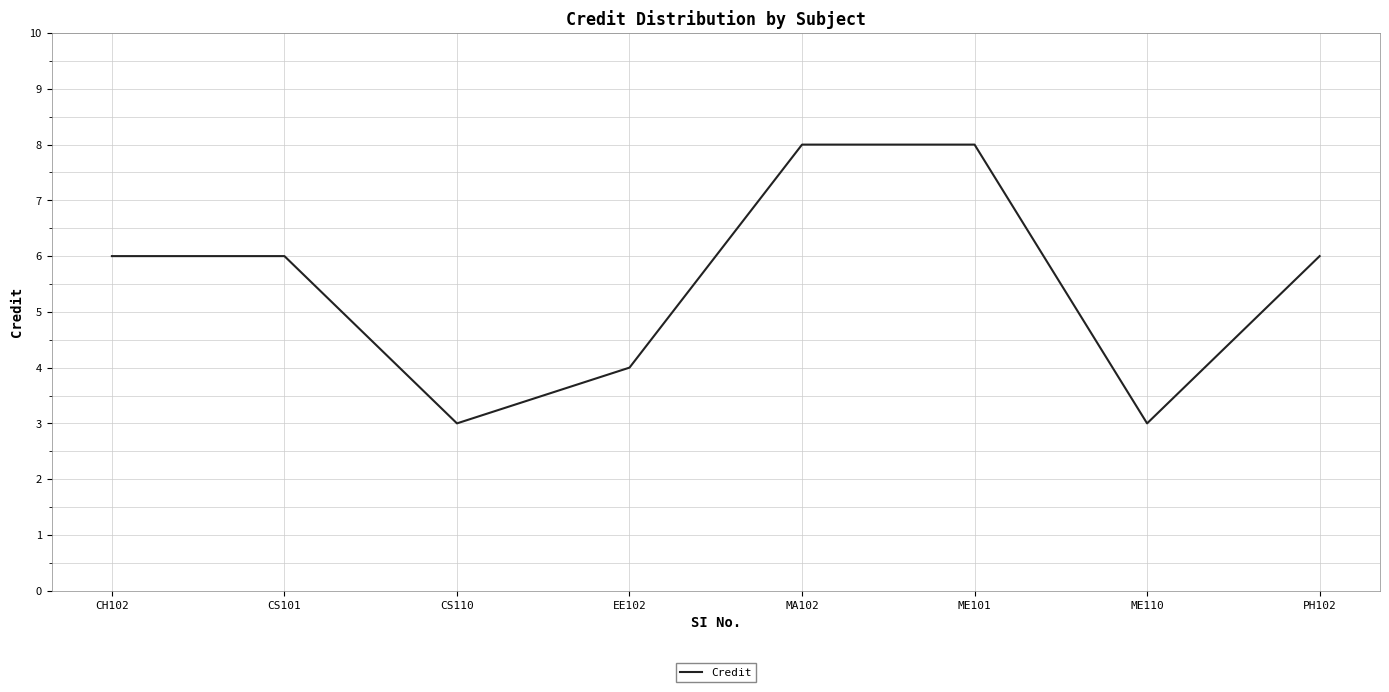

Is it true that the value at CS101 is 10?

False